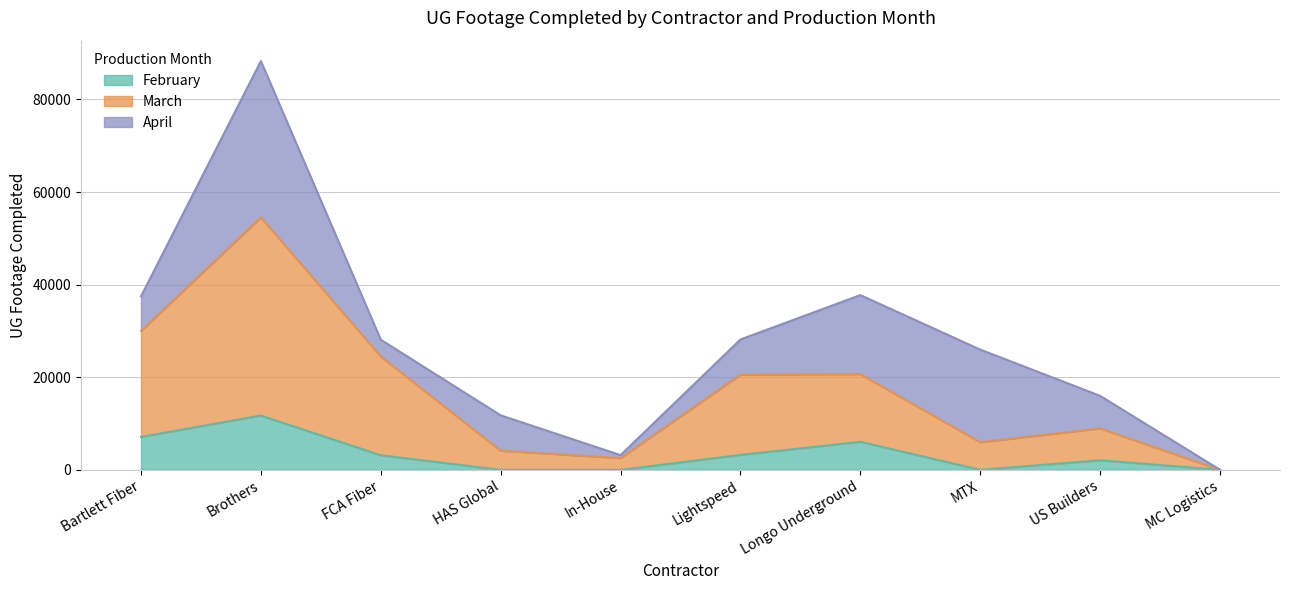

What is the average value of the March series?

17188